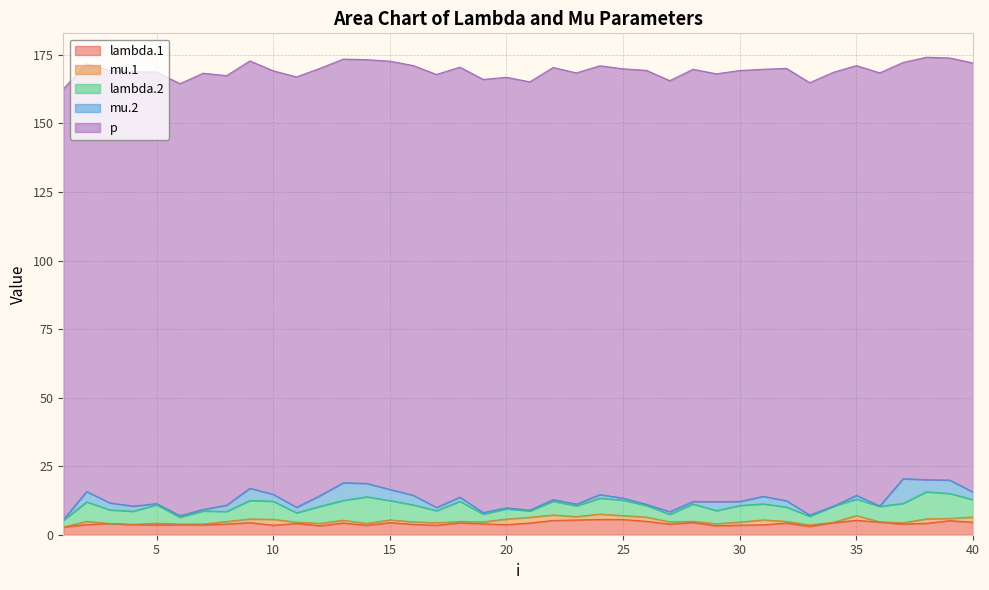

Which series has the widest spread of values?

mu.2